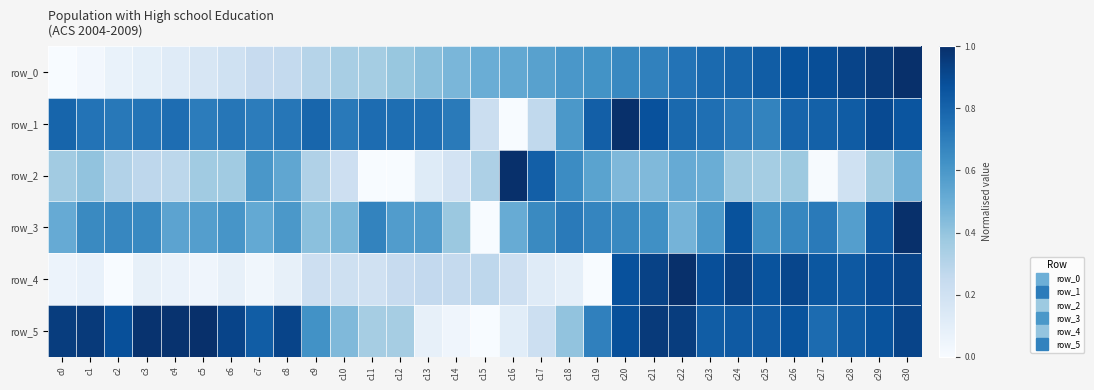

Where is row_4 nearest to the value 0?

c2